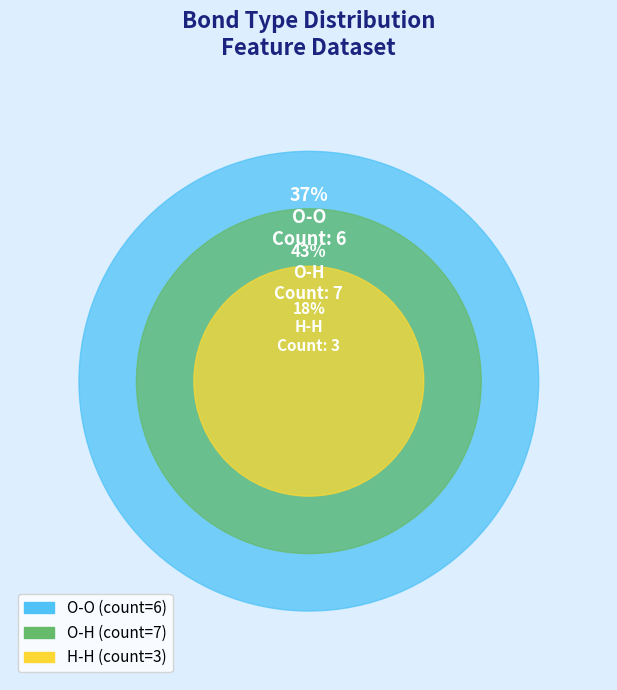

Approximately how many times larger is the value at H-H compared to O-H?

0.4